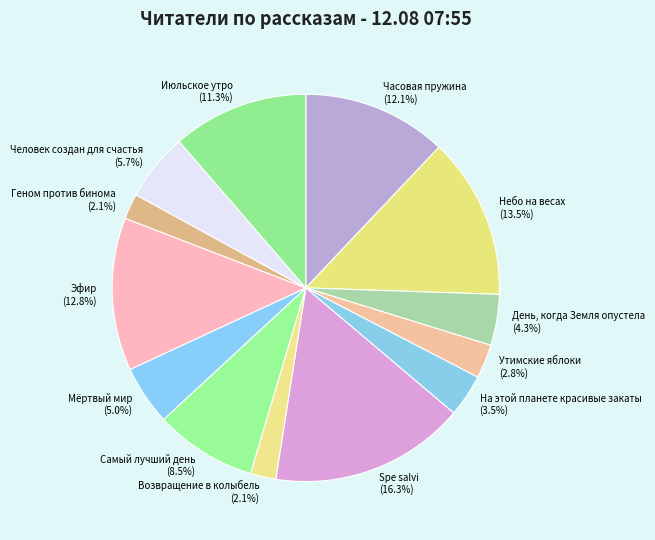

Combined, do Небо на весах and Геном против бинома account for over 50%?

No